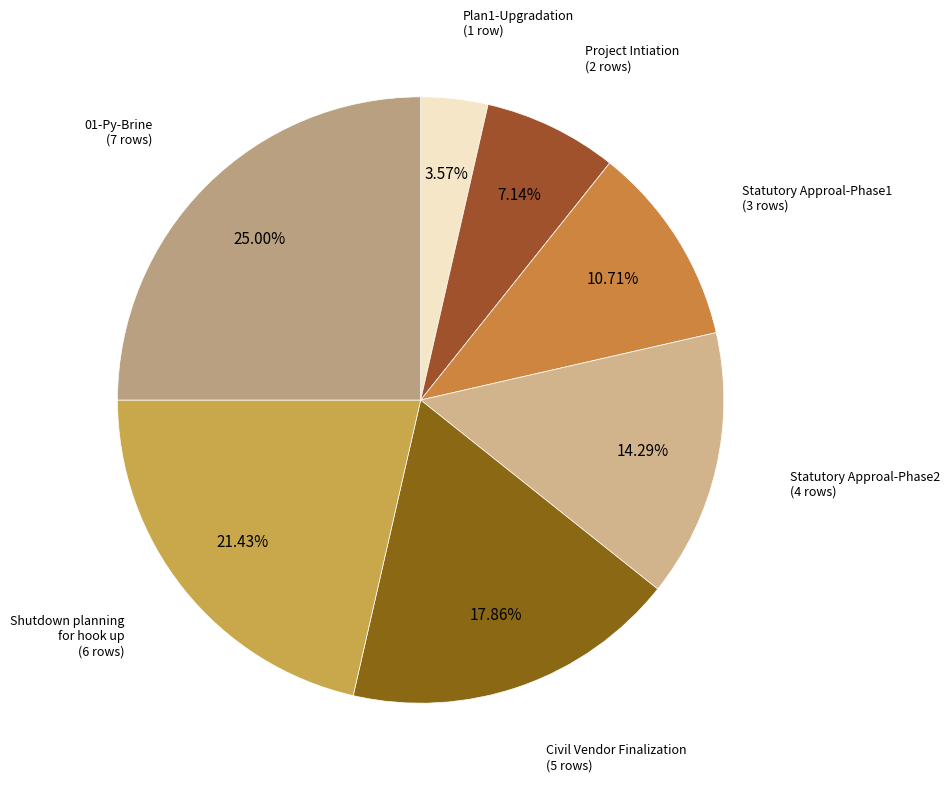

Which category has the biggest portion of the pie?

01-Py-Brine